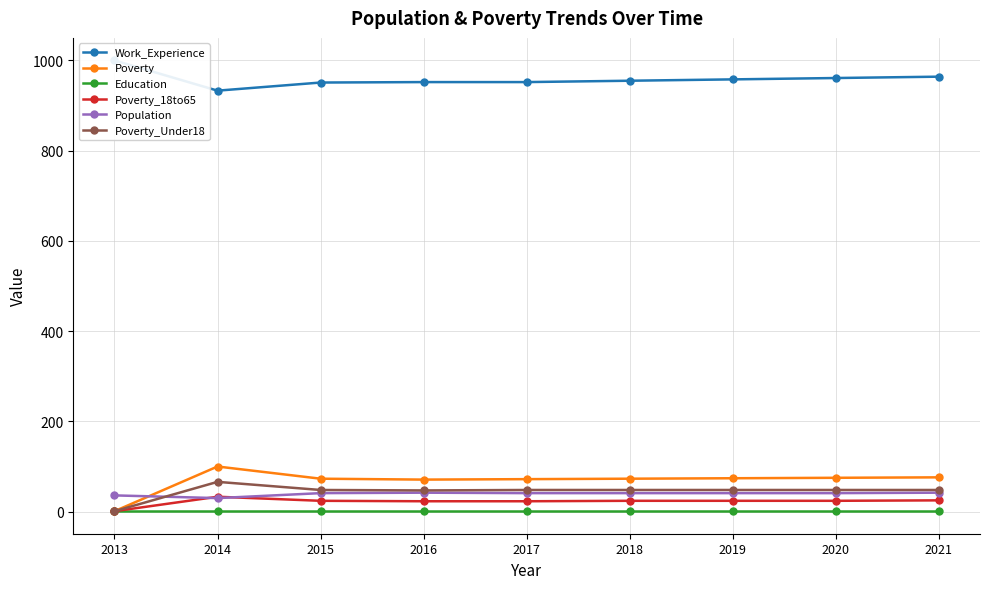

How many values in the Population series exceed 41?

2